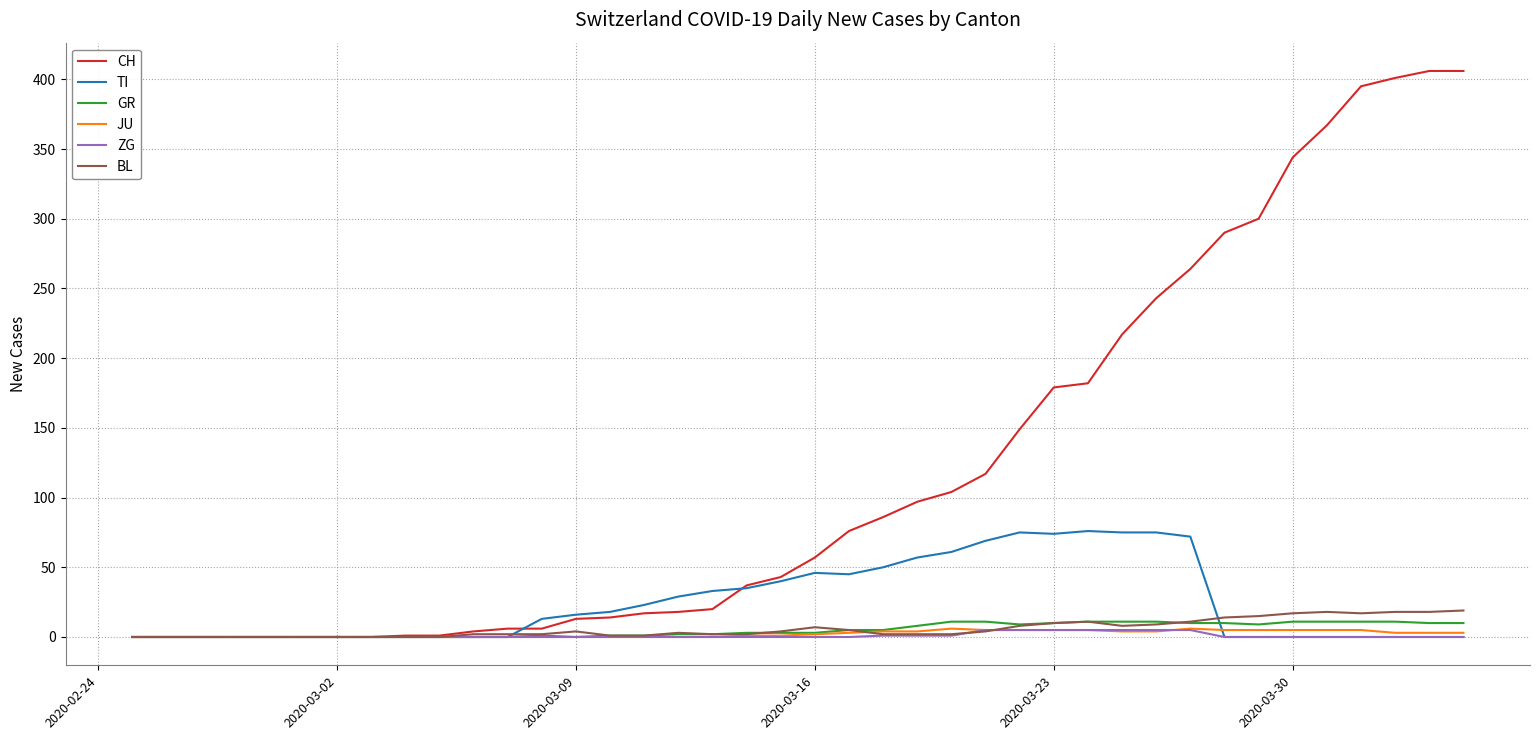

Which series has the largest total across all categories?

CH